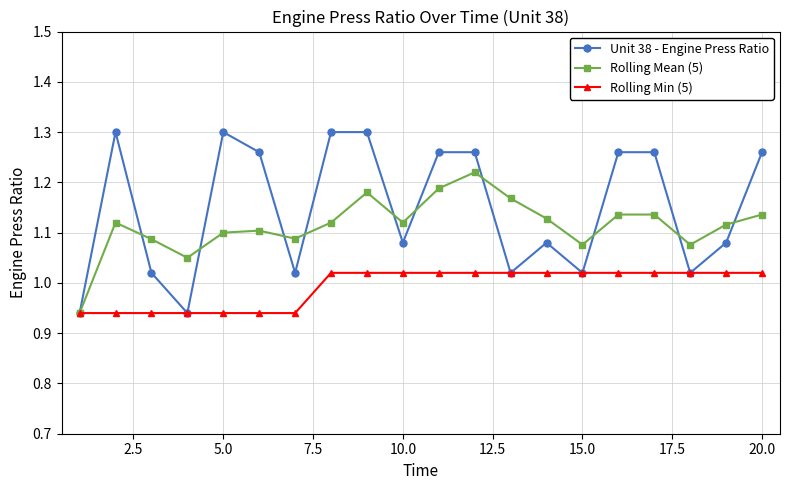

Rank the series by their maximum value, from highest to lowest.

Unit 38 - Engine Press Ratio, Rolling Mean (5), Rolling Min (5)